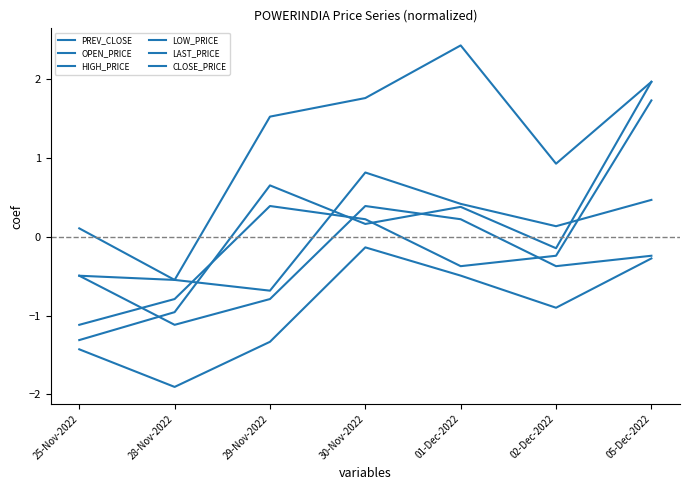

The OPEN_PRICE series shows 0.6 at 01-Dec-2022. True or false?

False